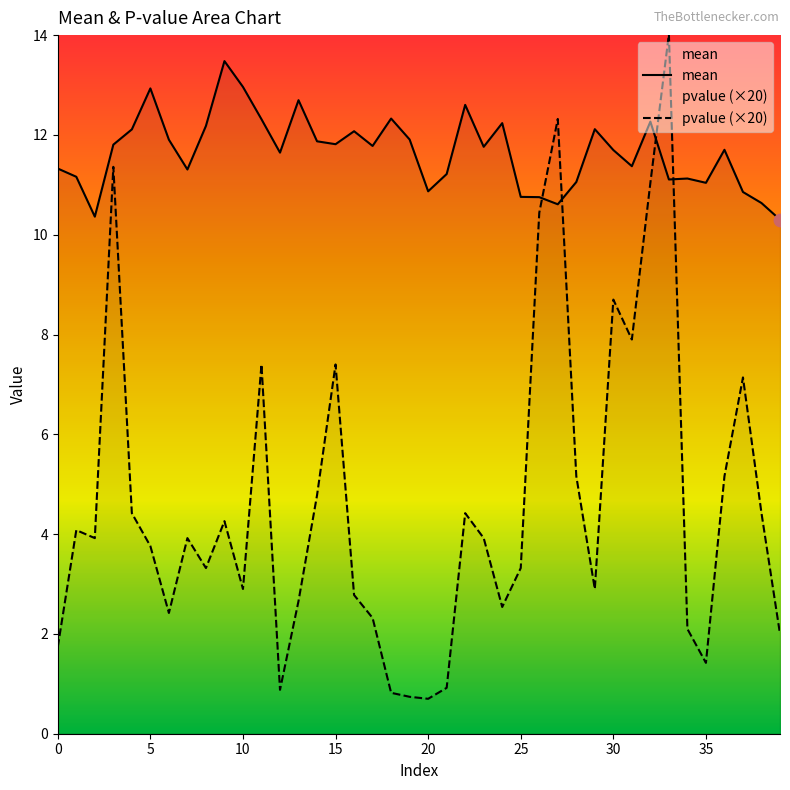

What are all the series names shown in the legend?

mean, pvalue (×20)